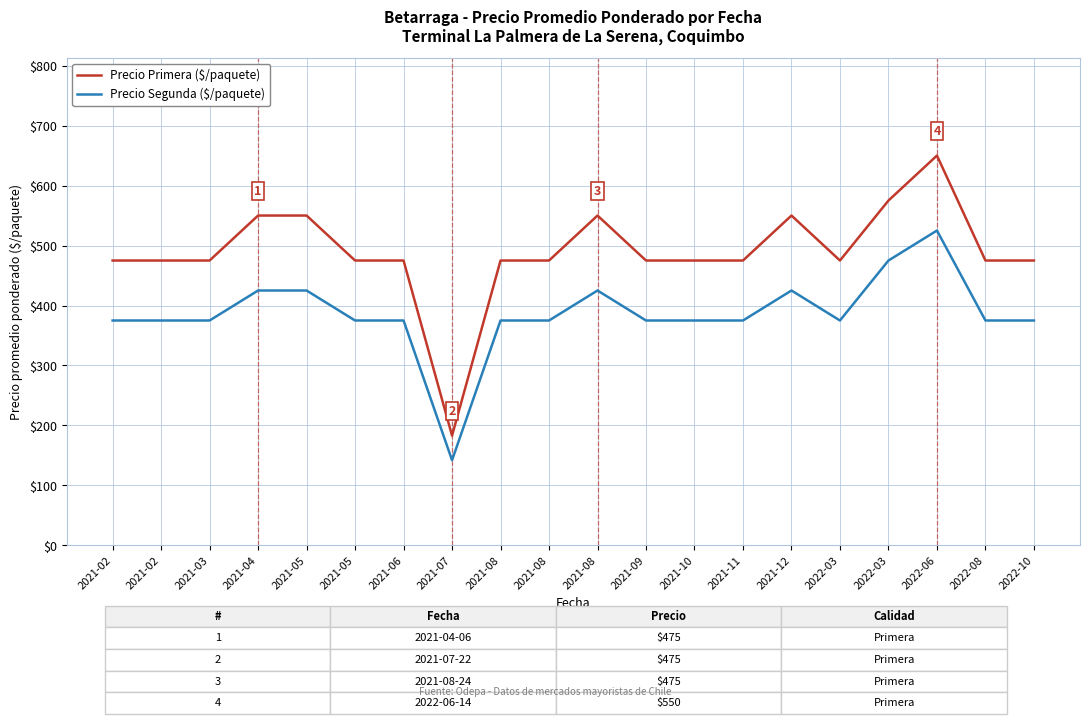

The value of Precio Segunda ($/paquete) at 2022-03 is 375. True or false?

True